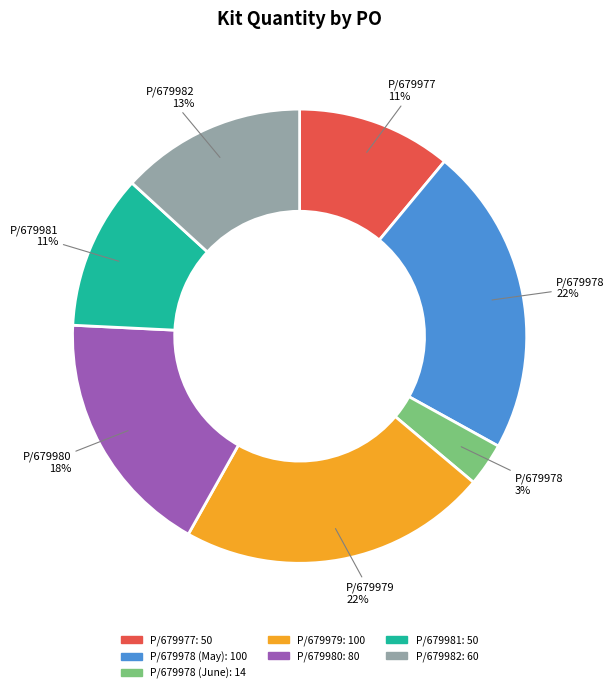

To the nearest percent, what is the average slice percentage?

14%